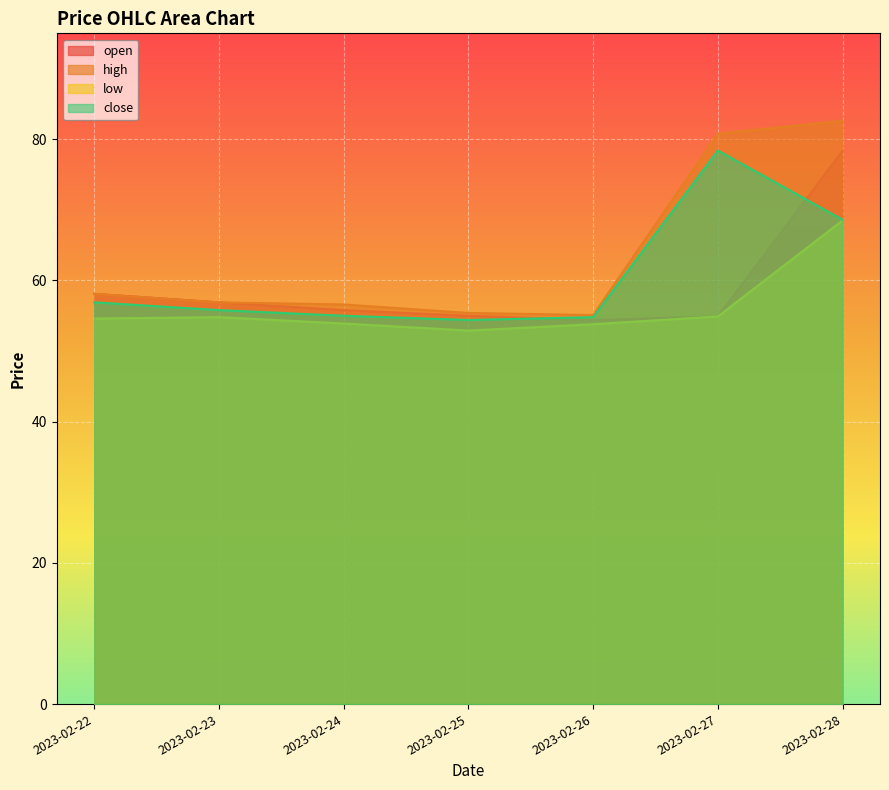

In high, how many points are lower than both neighbors (excluding endpoints)?

1